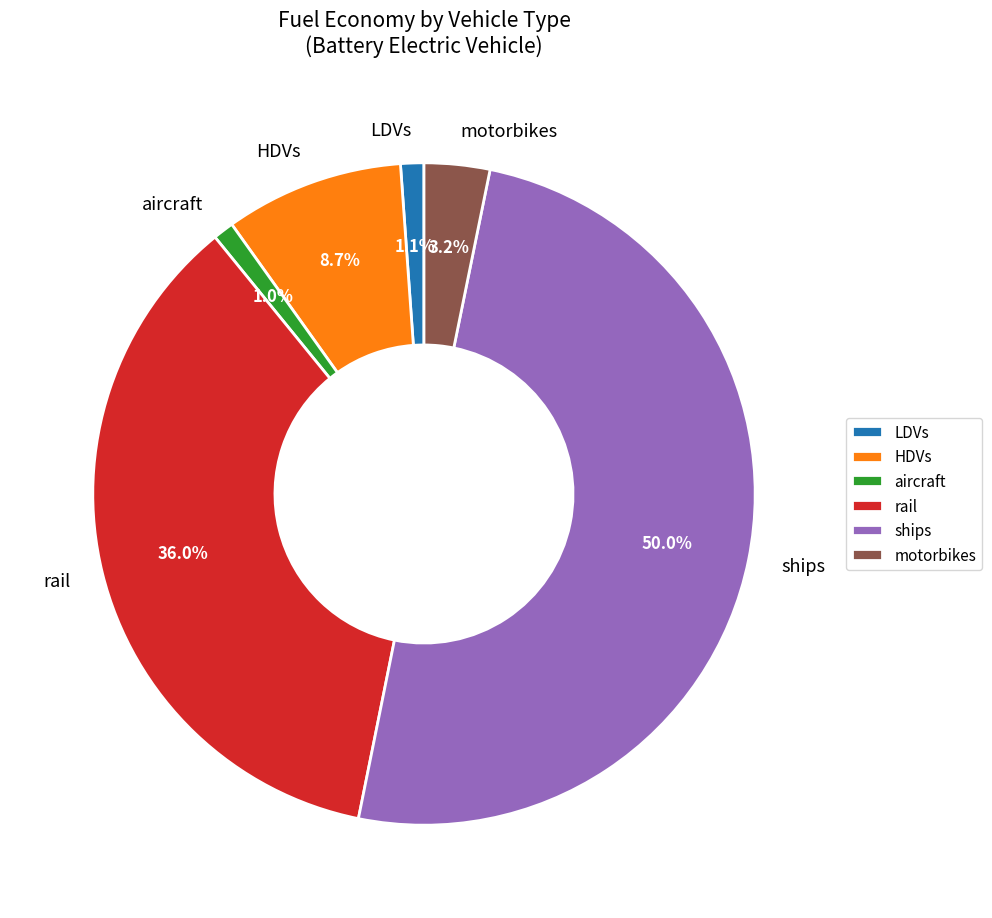

To the nearest percent, what percentage of the pie is HDVs?

9%